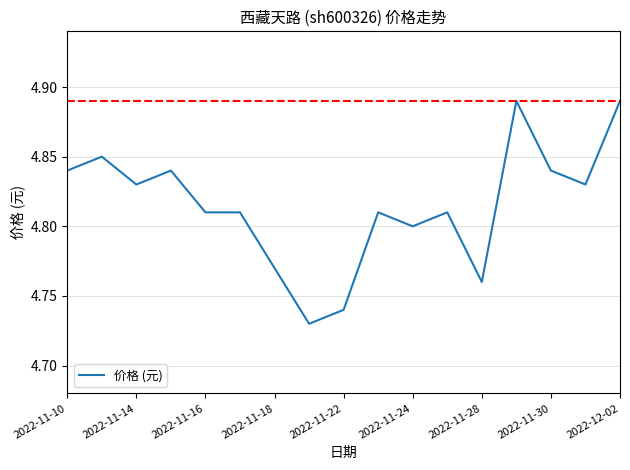

How many lines are shown in the chart?

1